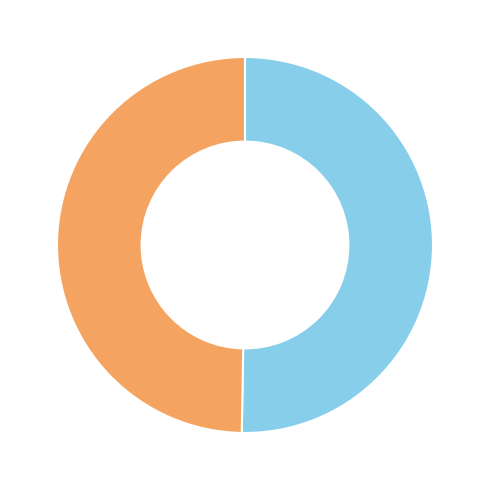

Is there a majority slice in this chart?

Yes